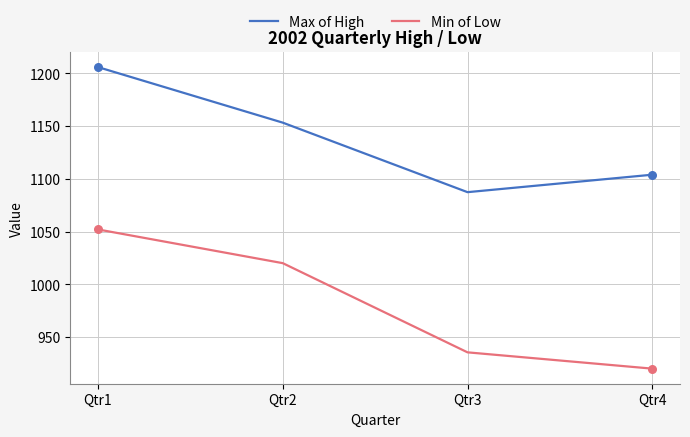

At which category is the sum across all series the highest?

Qtr1